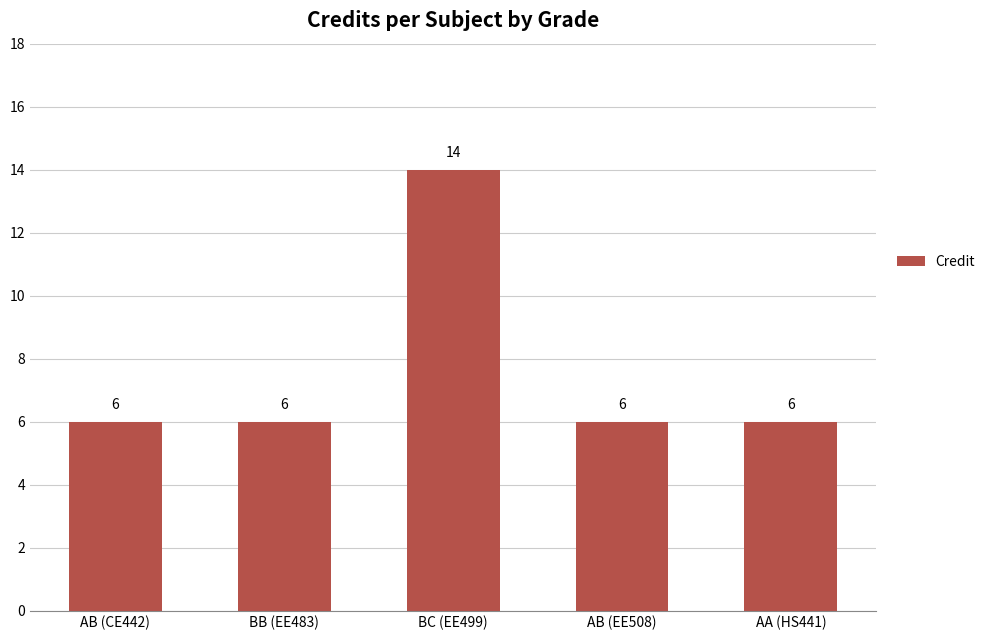

Which label corresponds to the largest value in the chart?

BC (EE499)